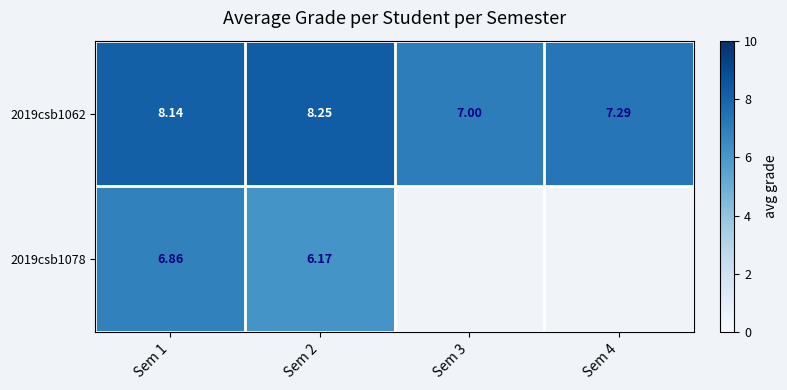

What is the total value across all series at Sem 2?

14.4